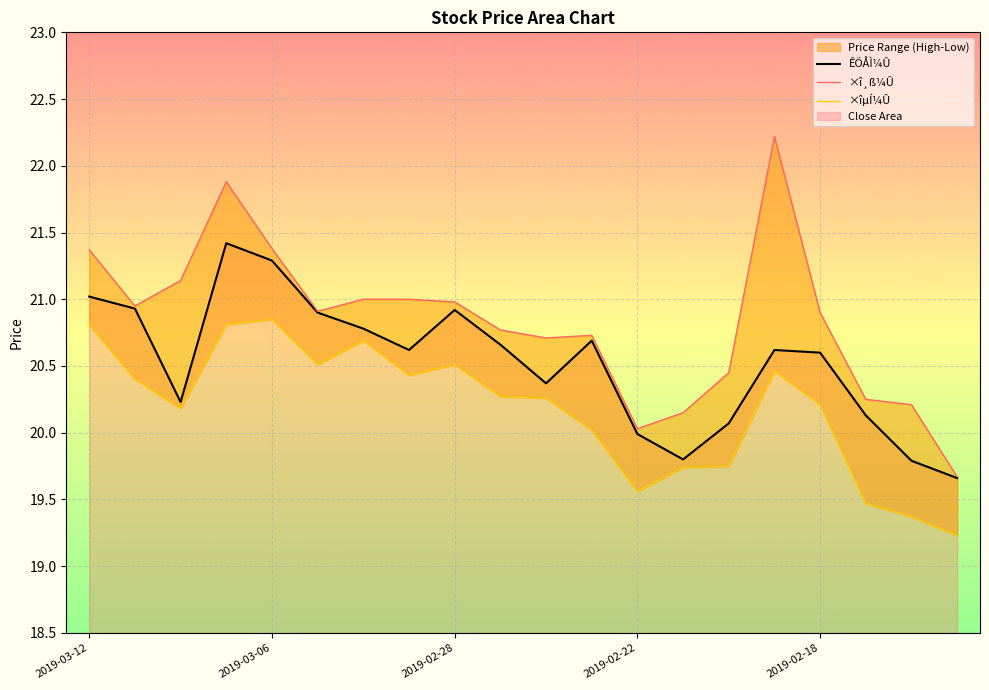

How many interior local valleys does the ×îµÍ¼Û series have?

4